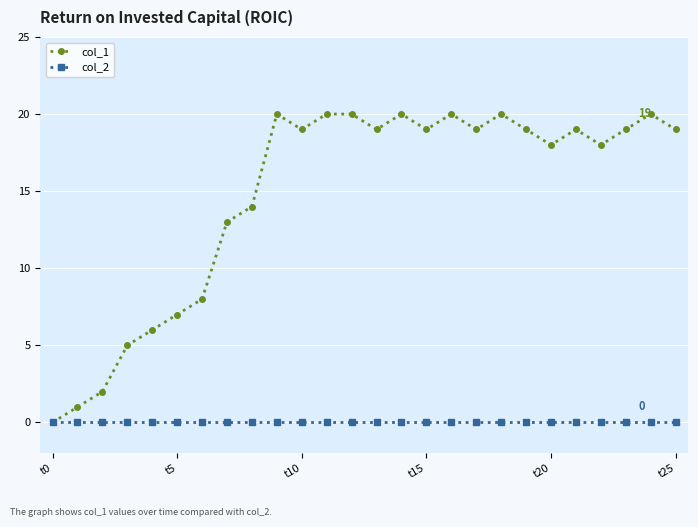

What is the difference between the second highest and second lowest values in the col_1 series?

19